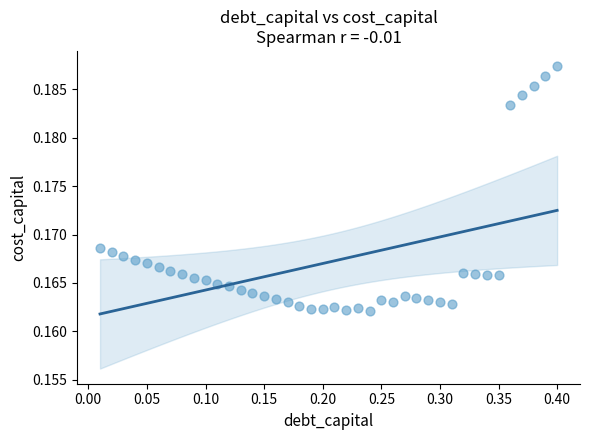

What is the range of X values (max minus min)?

0.4